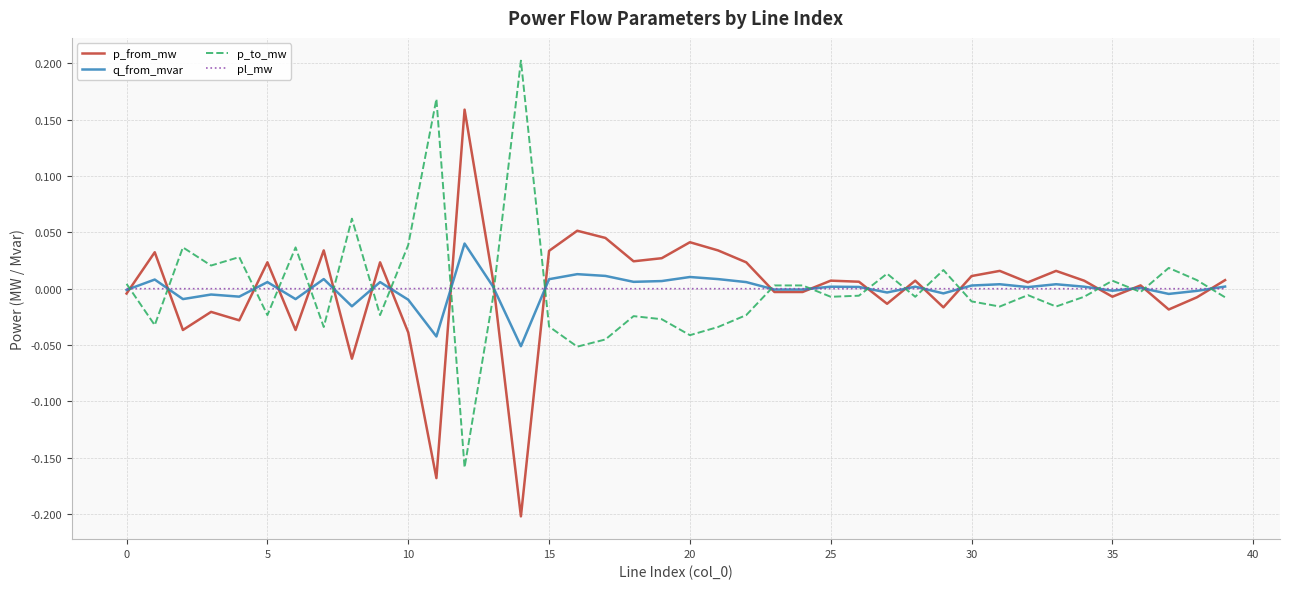

List the series in order of their peak value, lowest first.

pl_mw, q_from_mvar, p_from_mw, p_to_mw